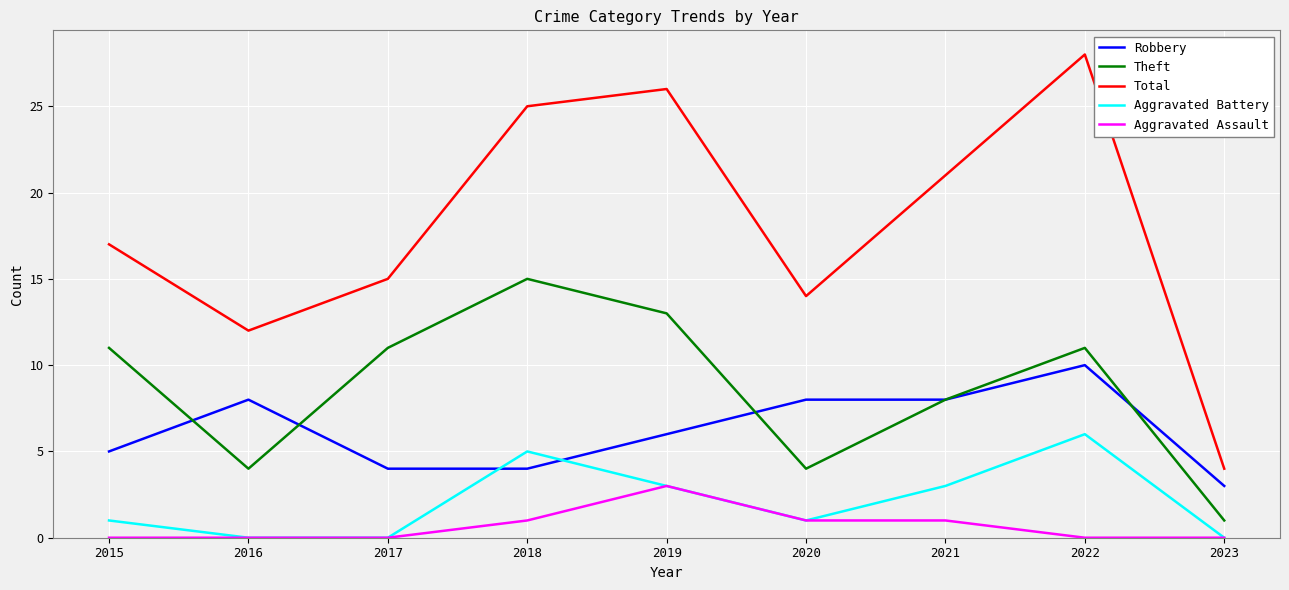

Which series has the largest range (max minus min)?

Total